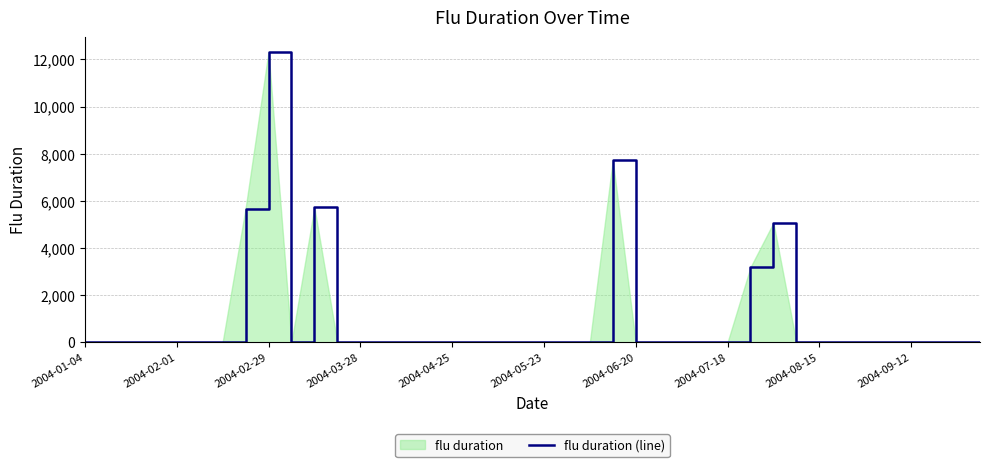

How many values are above zero?

6